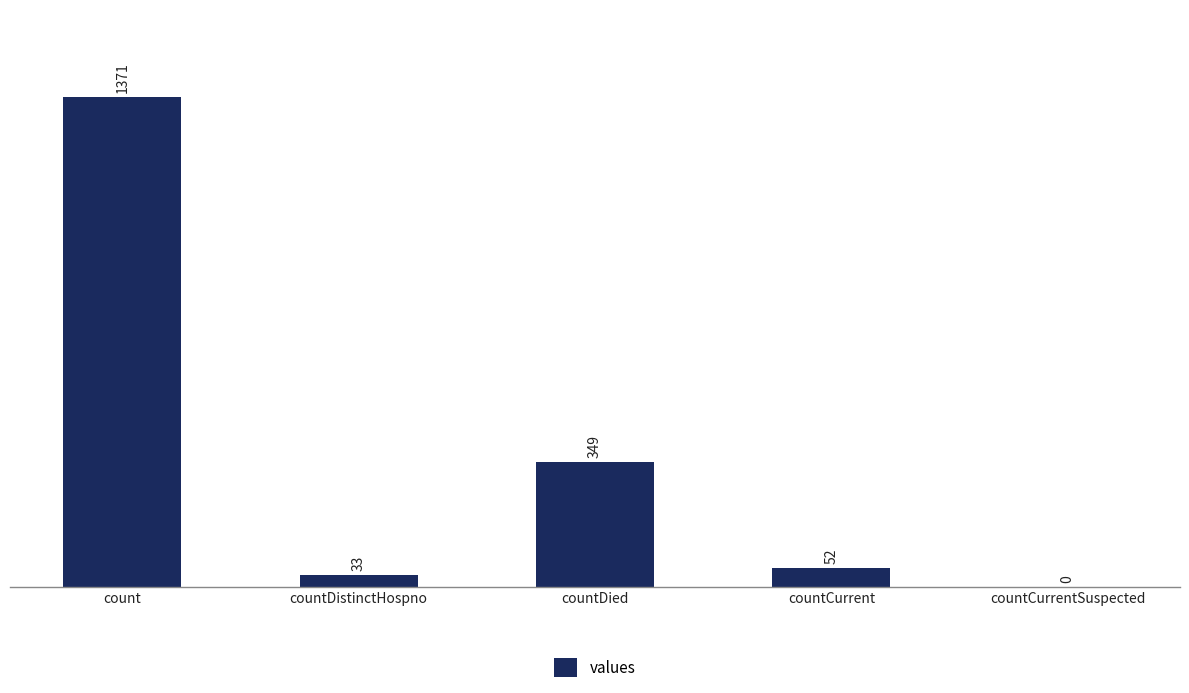

Reading left to right, list all the values displayed in this chart.

1371	33	349	52	0